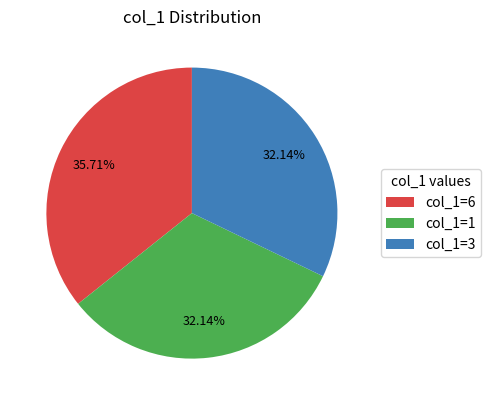

Combined, do col_1=6 and col_1=3 account for over 50%?

Yes